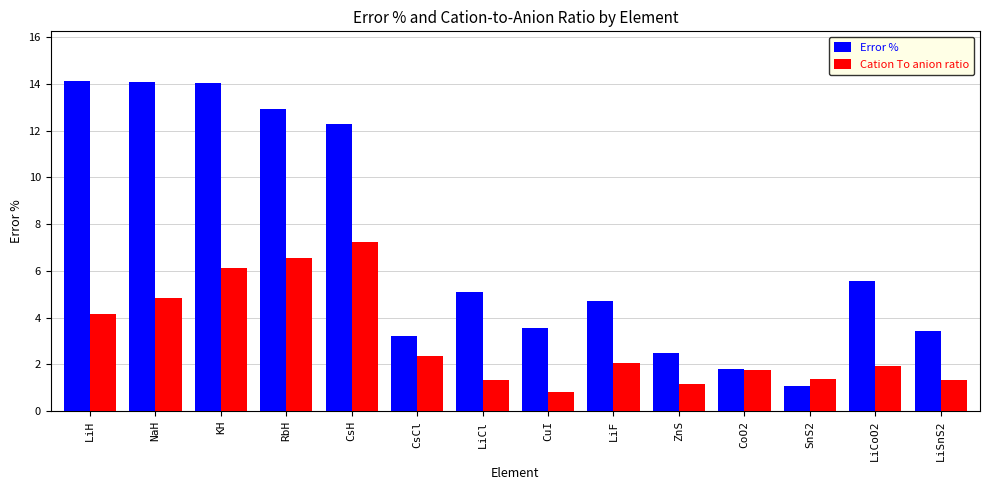

How many values in the Error % series exceed 5?

7